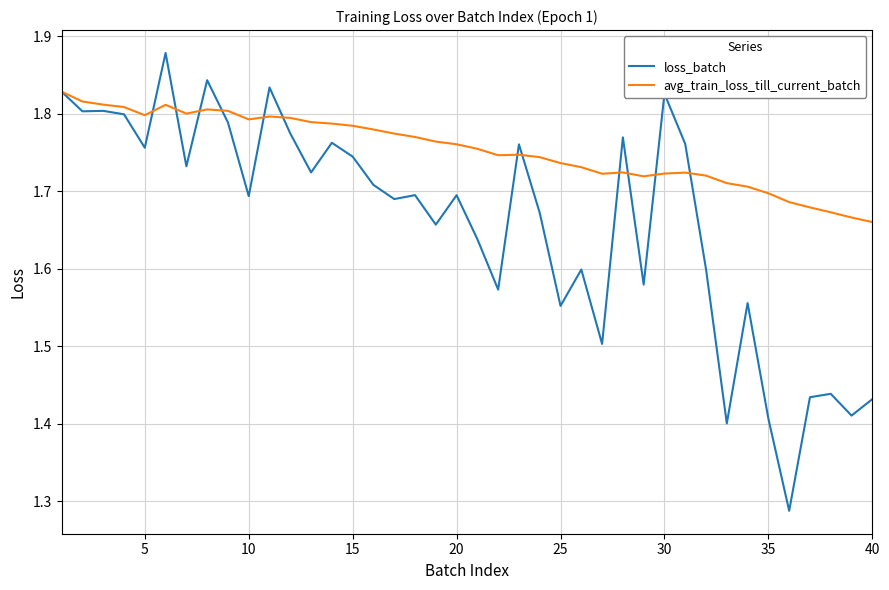

After their last crossing, which series has the higher values: loss_batch or avg_train_loss_till_current_batch?

avg_train_loss_till_current_batch